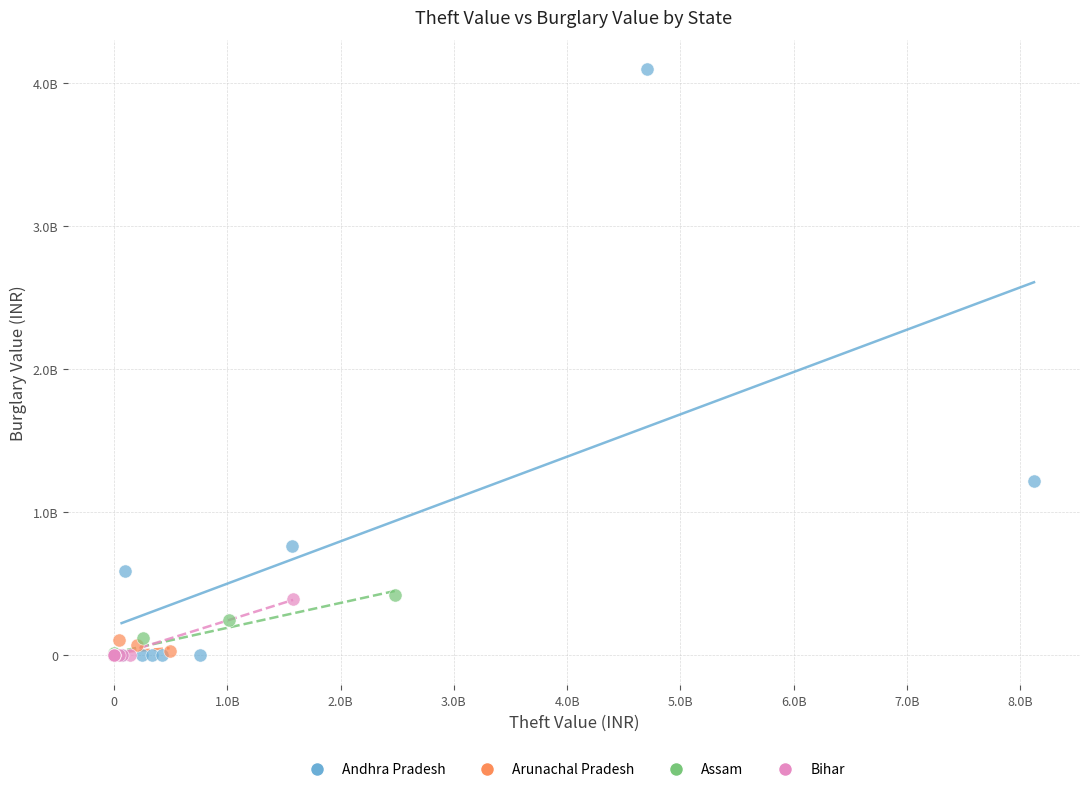

Which series has the largest Y range (max minus min)?

Andhra Pradesh